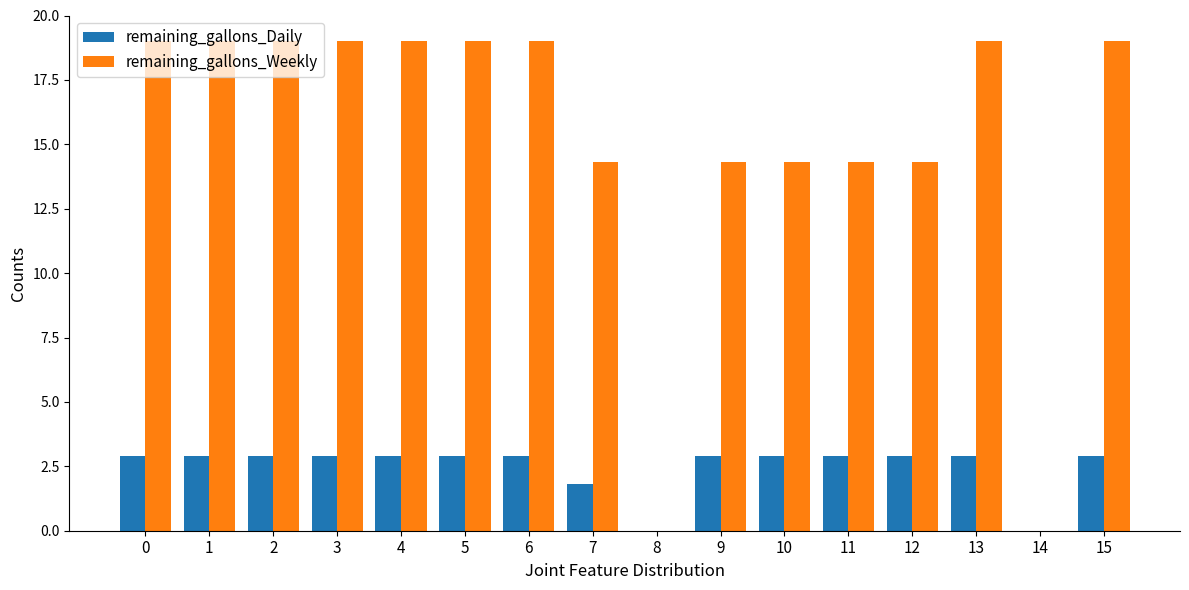

Is it true that remaining_gallons_Weekly equals -12.0 at 8?

False